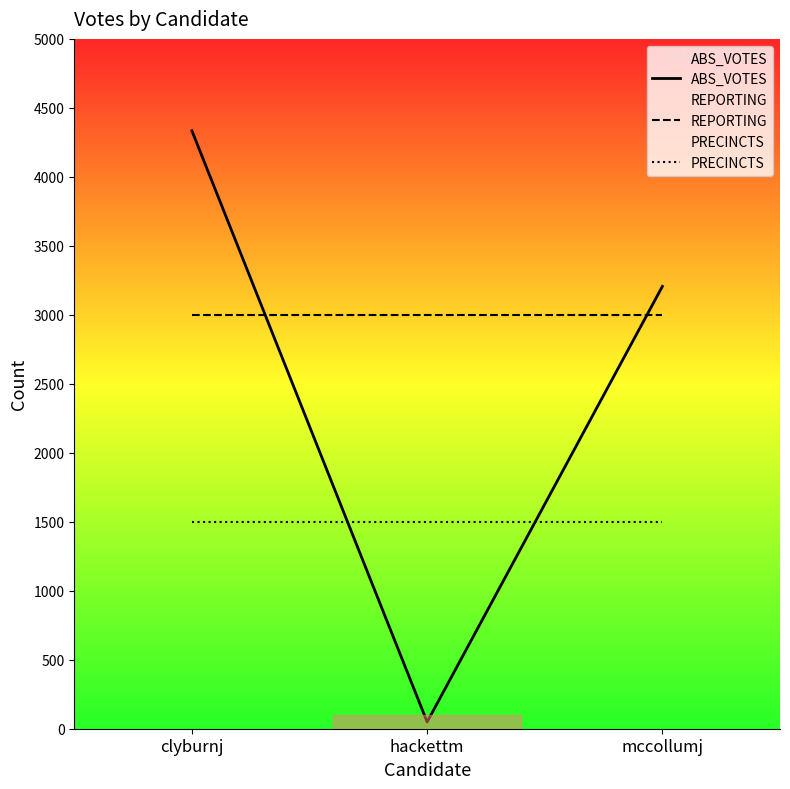

Which series has the widest spread of values?

ABS_VOTES